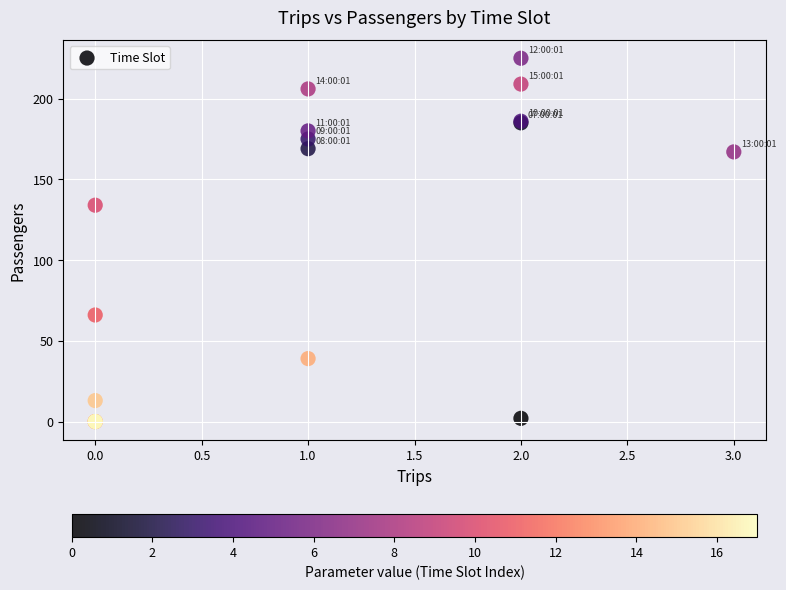

What Y value in the scatter plot is closest to 112?

134